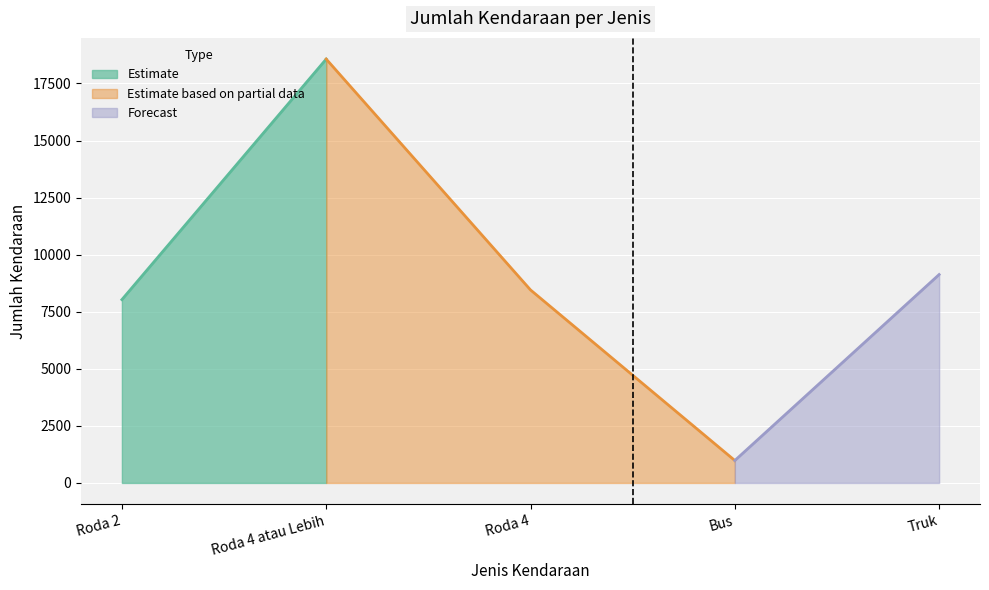

What is the value of the 1st point from the left?

8031